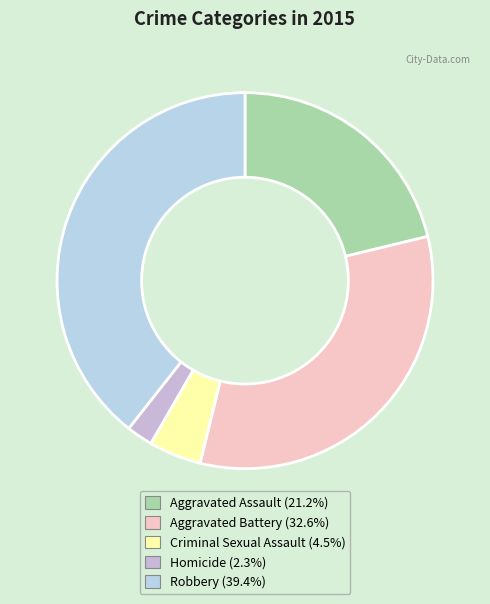

Approximately how many times larger is the value at Criminal Sexual Assault compared to Homicide?

2.0